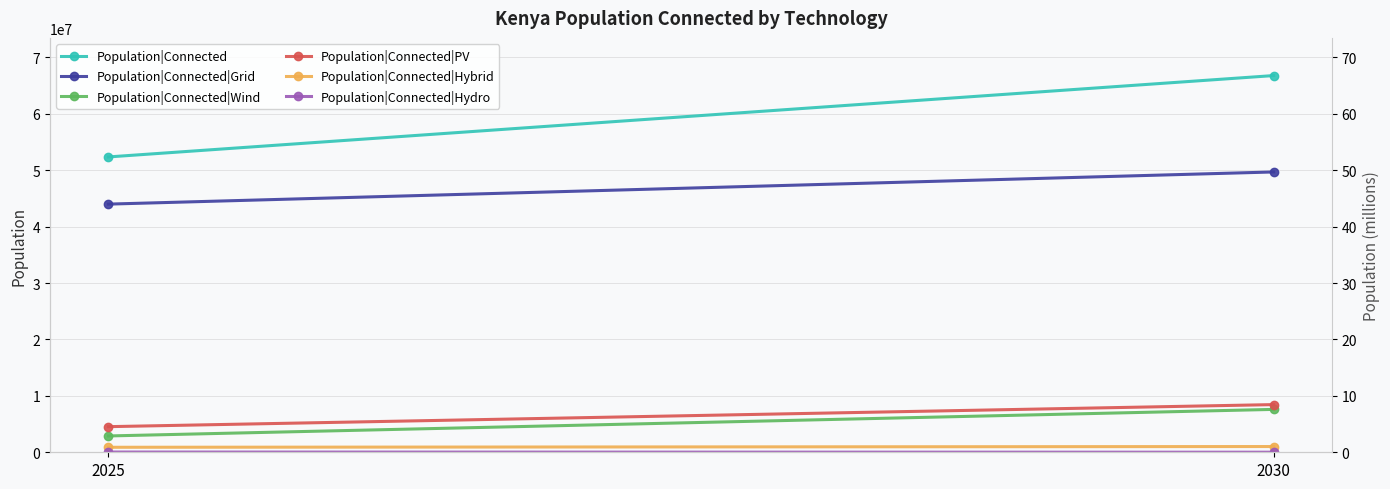

What is the minimum value shown in the chart?

13228